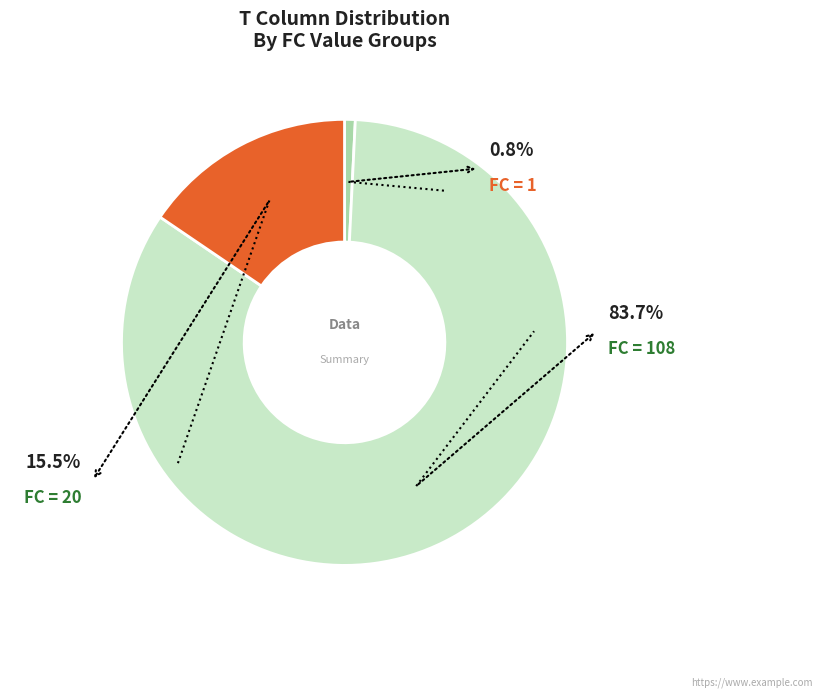

What is the change in value from T=2 (FC=108) to T=3 (FC=20)?

-88